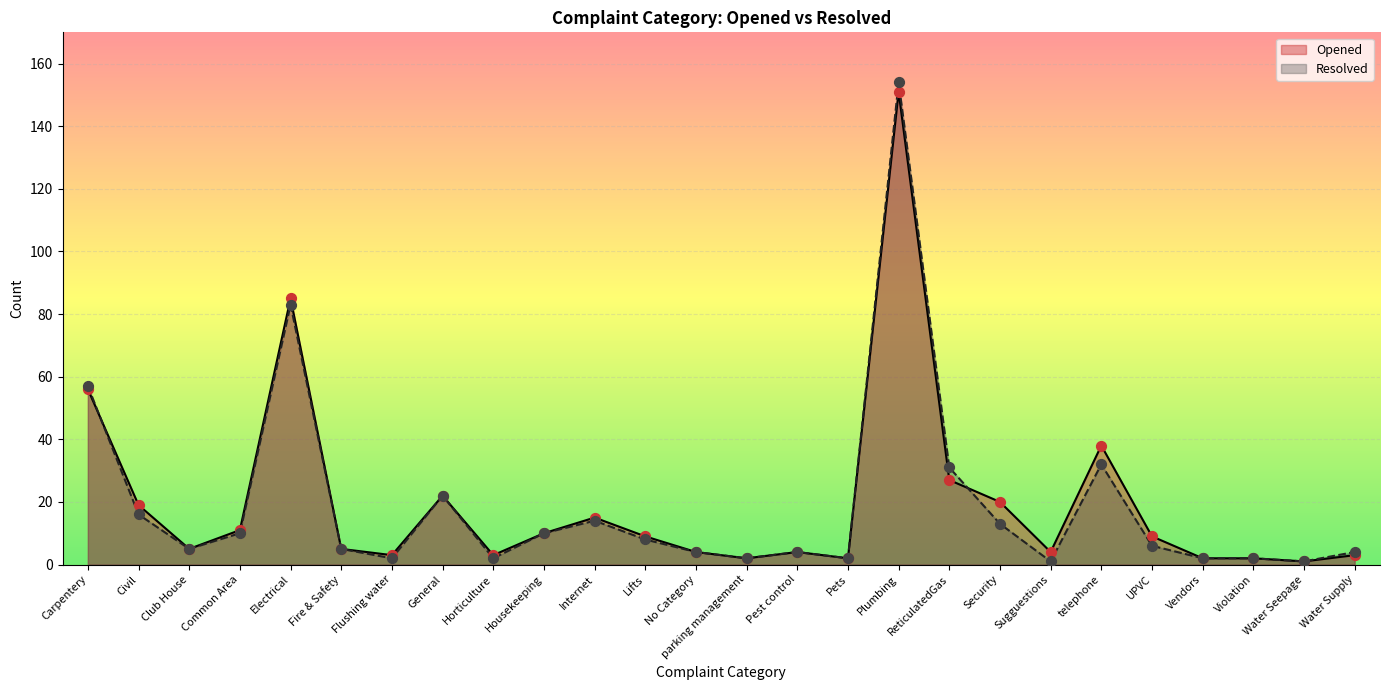

Which series has the largest Y range (max minus min)?

Resolved